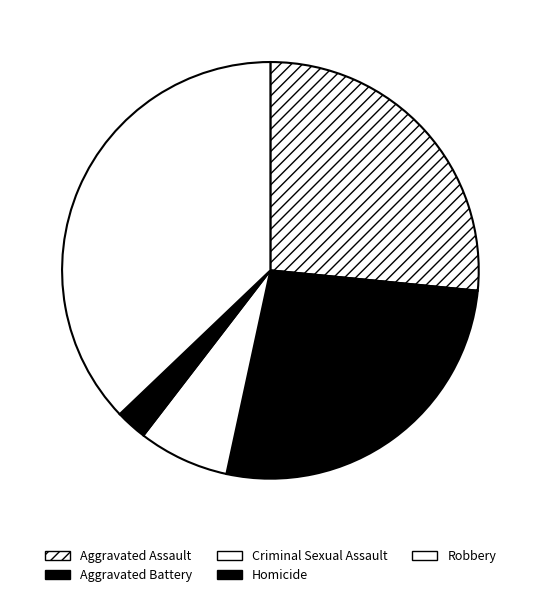

Rank the categories by value from lowest to highest.

Homicide, Criminal Sexual Assault, Aggravated Assault, Aggravated Battery, Robbery